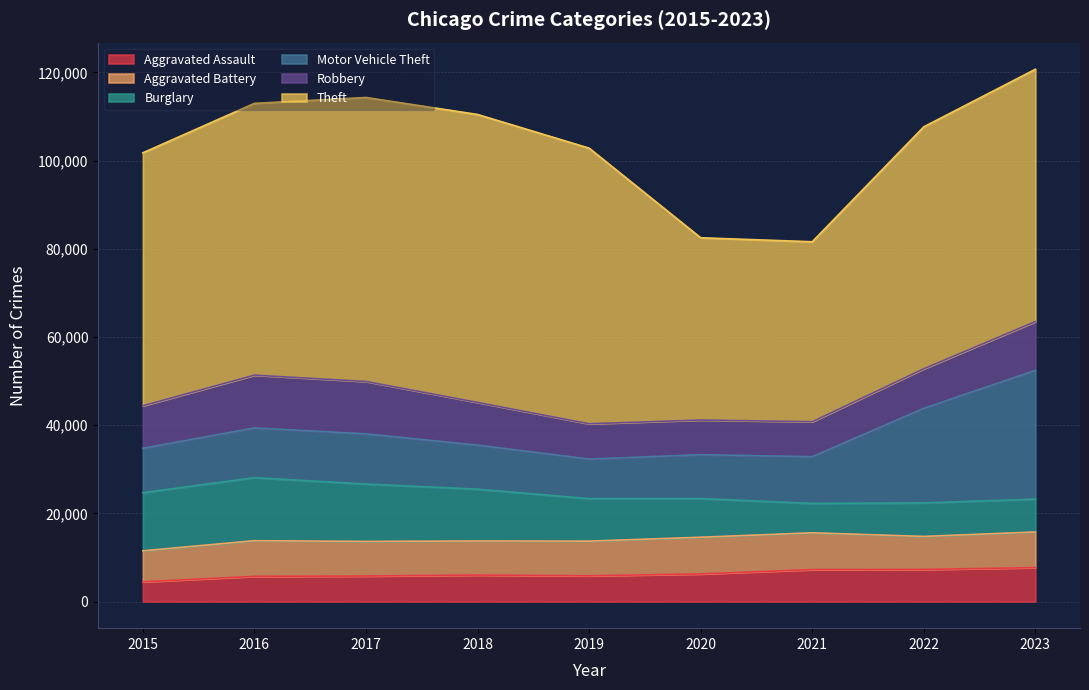

Is it true that Robbery equals 4931 at 2023?

False